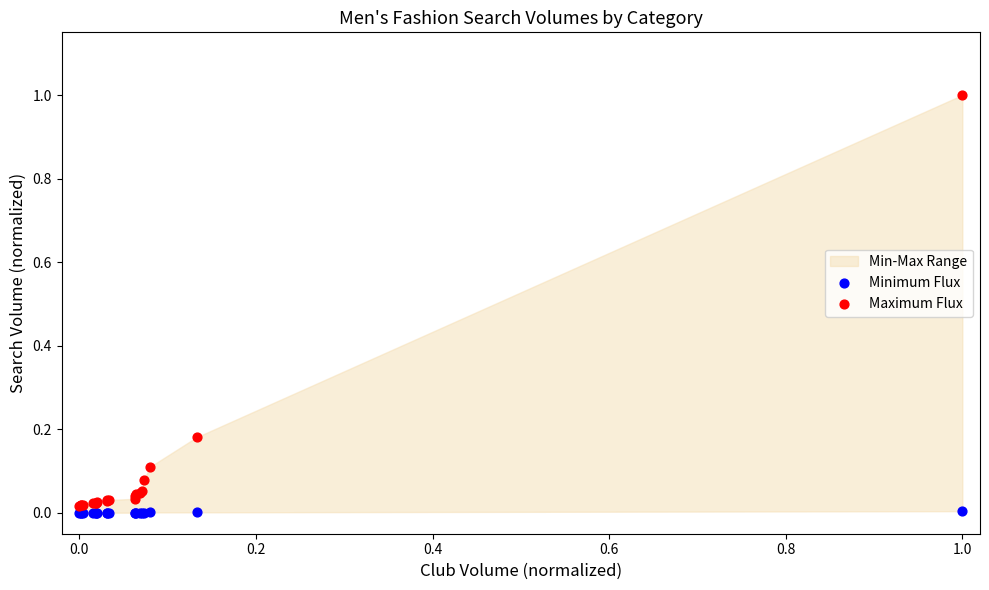

What is the X range (max minus min) for the scatter plot?

1.0